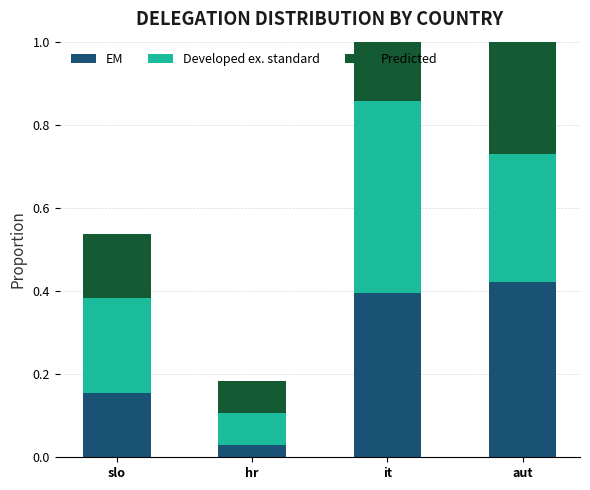

Is the value of EM at aut greater than the value of Developed ex. standard at it?

No